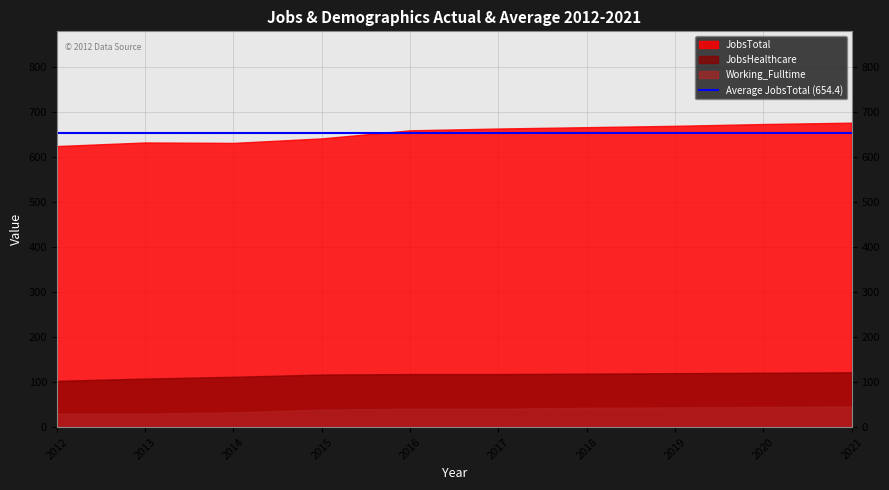

What is the difference between the maximum and minimum values in the JobsHealthcare series?

19